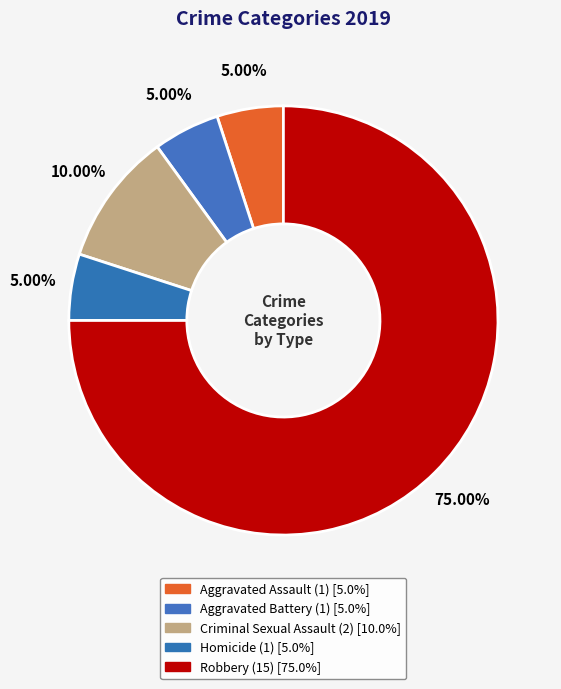

Which slice is the largest?

Robbery